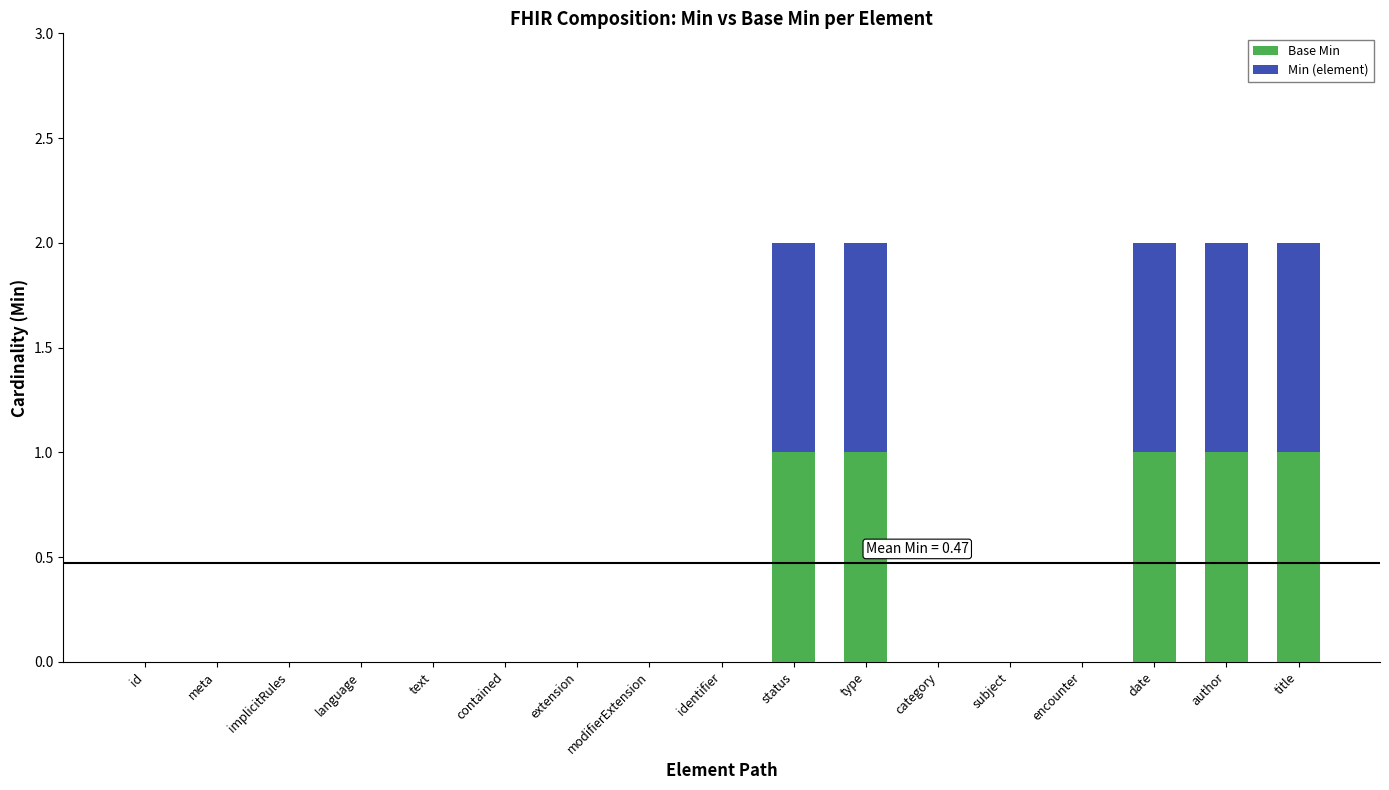

Is it true that Base Min equals 1 at extension?

False